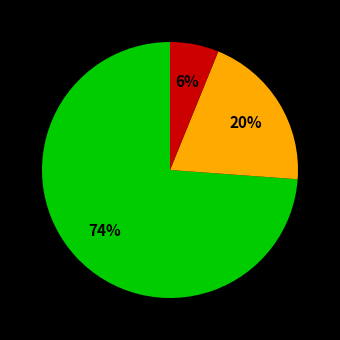

Is there a majority slice in this chart?

Yes